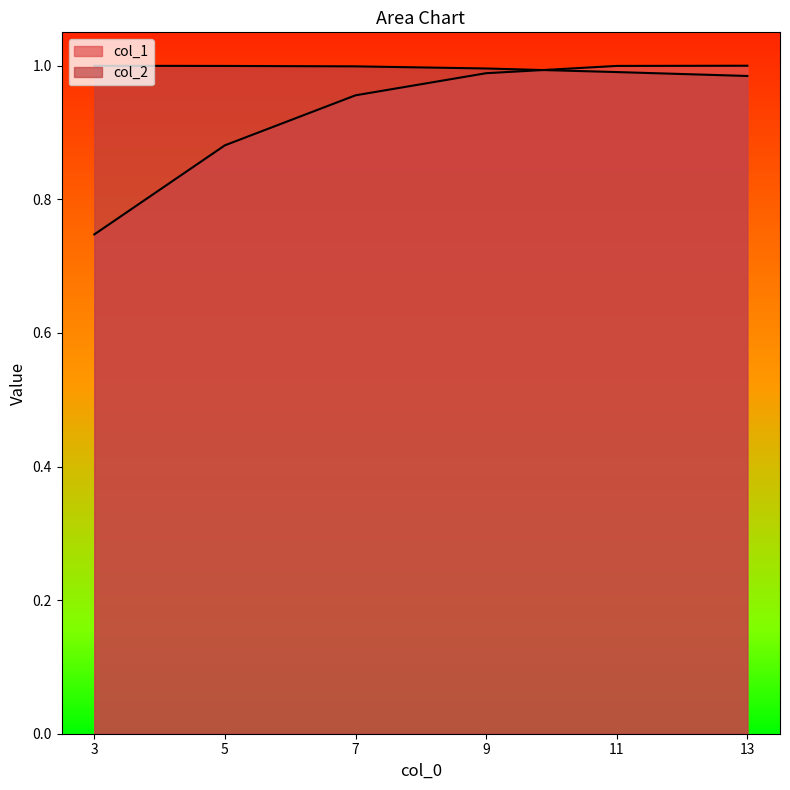

Reading right to left, extract all data points from this chart.

col_1: 1.0	1.0	1.0	1.0	0.9	0.7
col_2: 1.0	1.0	1.0	1.0	1.0	1.0